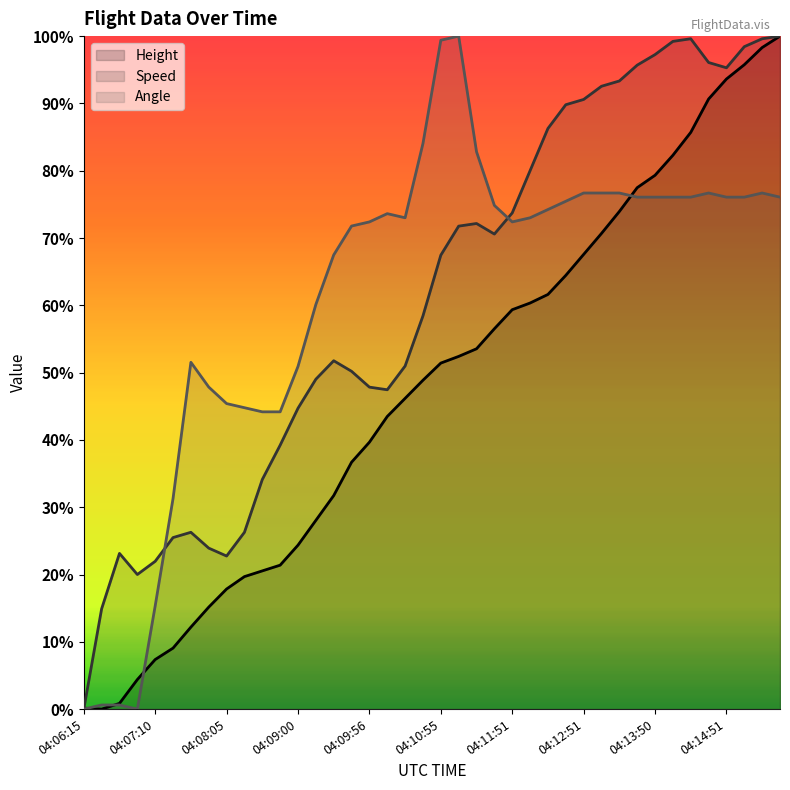

What is the difference between the Speed values at 04:15:20 and 04:12:35?

0.1